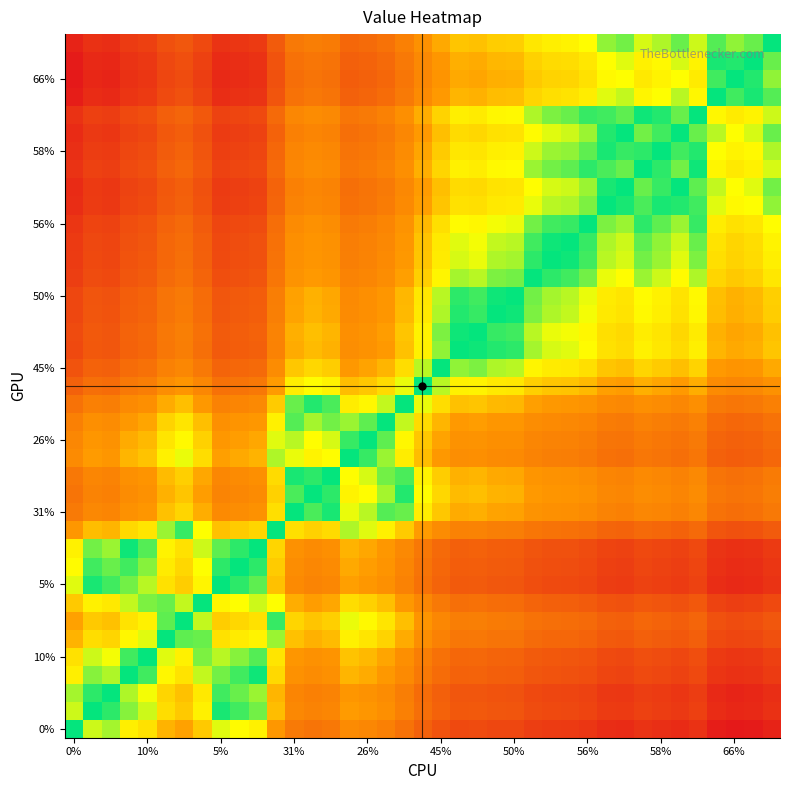

Which category has the lowest value across all series?

66%